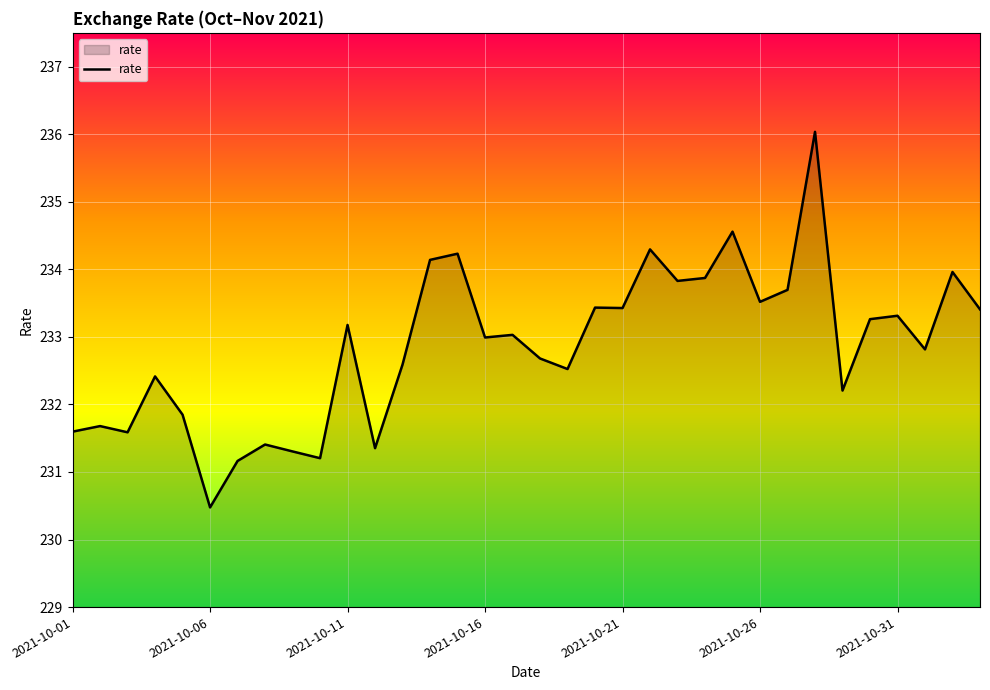

What is the minimum value shown in the chart?

230.5